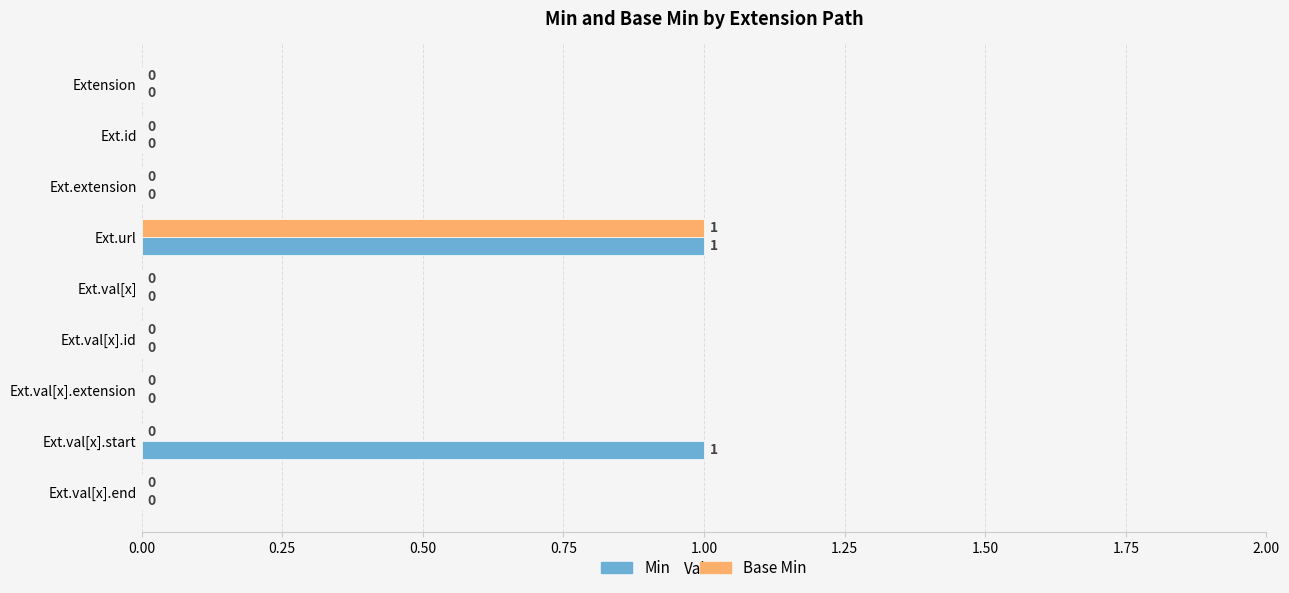

The Min series shows 0 at Ext.id. True or false?

True